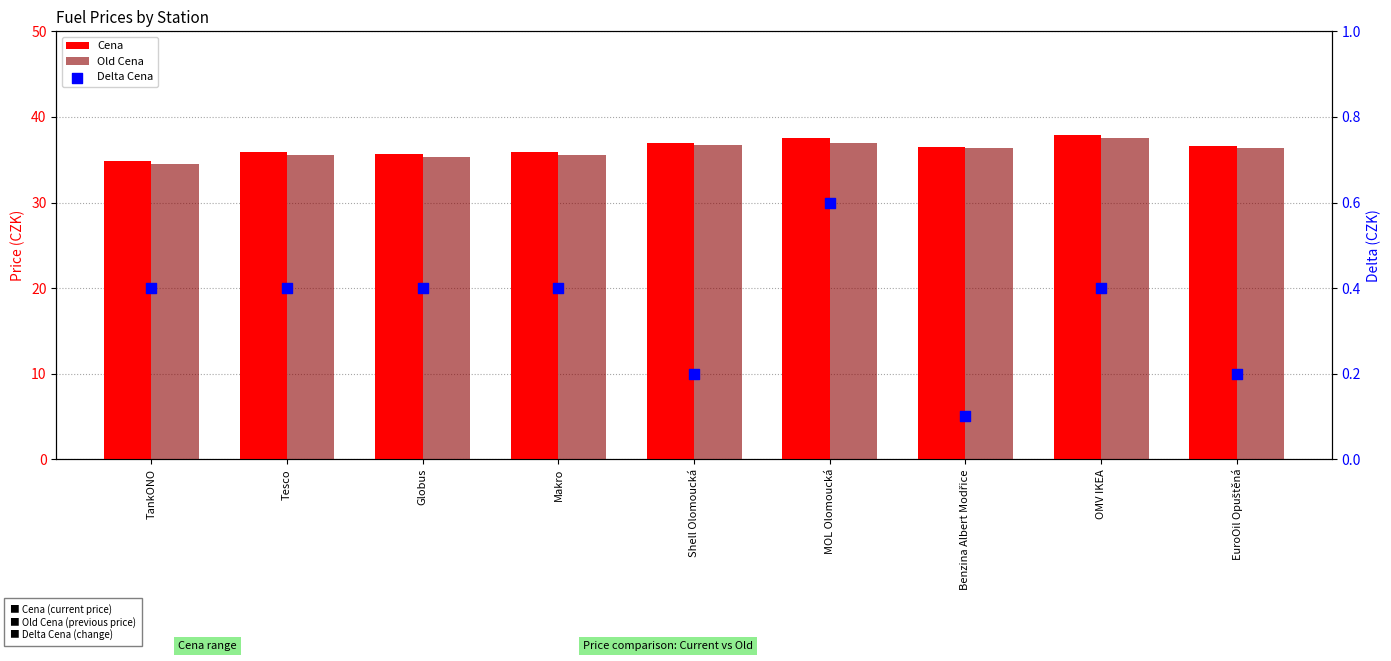

Which series reaches the maximum Y coordinate?

Cena